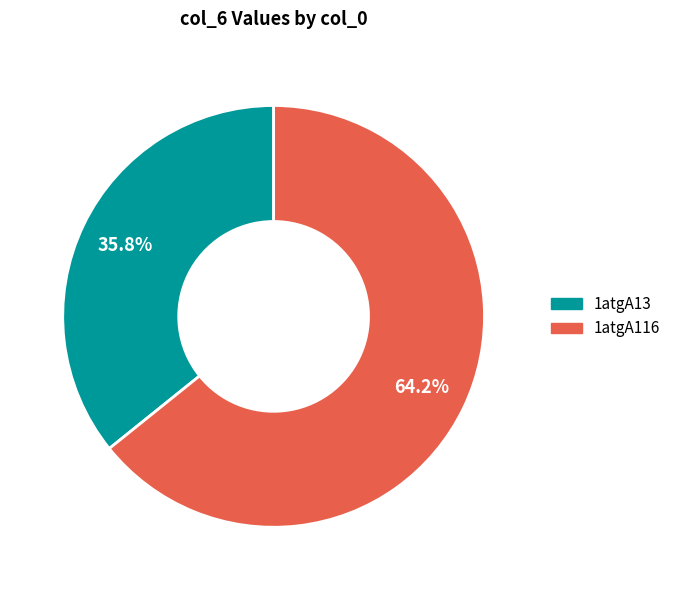

To the nearest percent, what is the average slice percentage?

50%